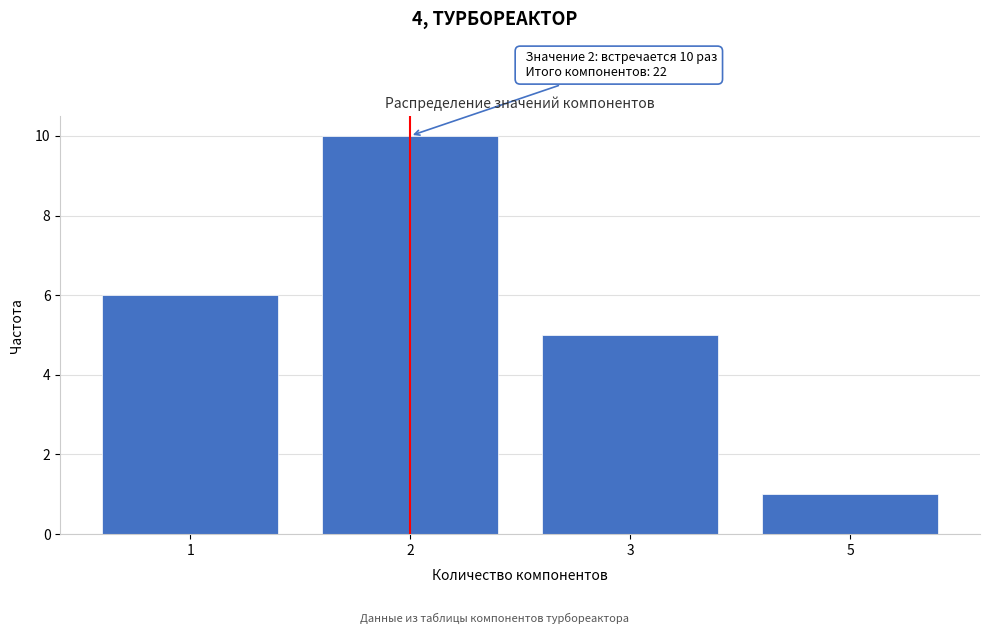

Reading right to left, transcribe all the data shown in this chart.

5=1	3=5	2=10	1=6